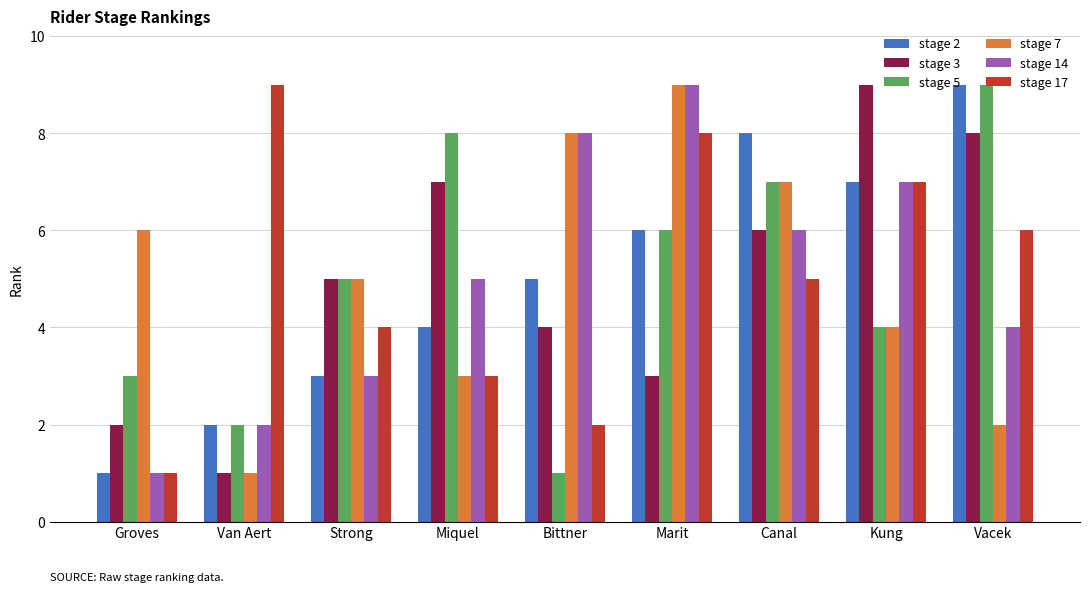

At which category is the sum across all series the highest?

Marit